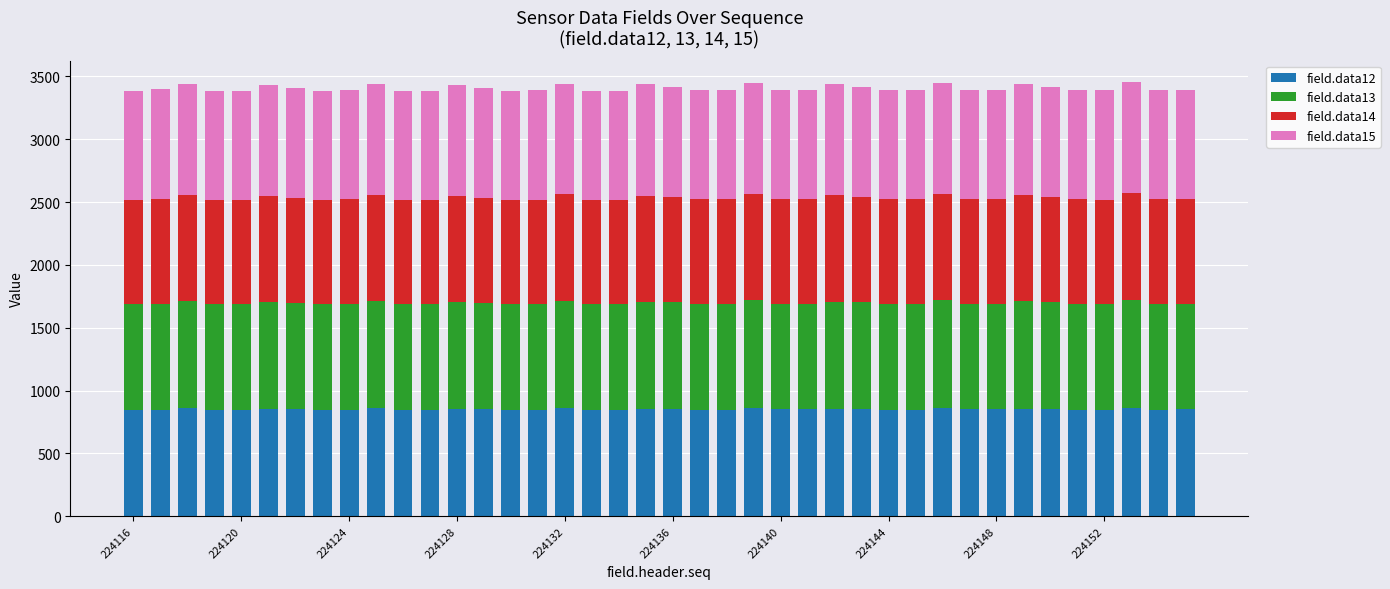

What is the average value of the field.data12 series?

852